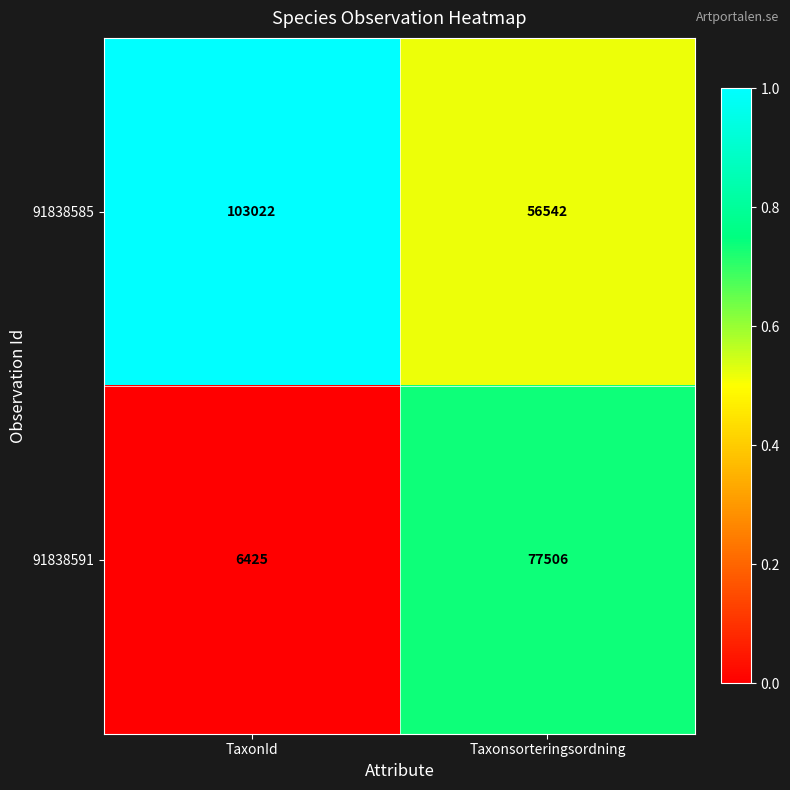

Reading left to right, list all the values displayed in this chart.

91838585: 103022	56542
91838591: 6425	77506